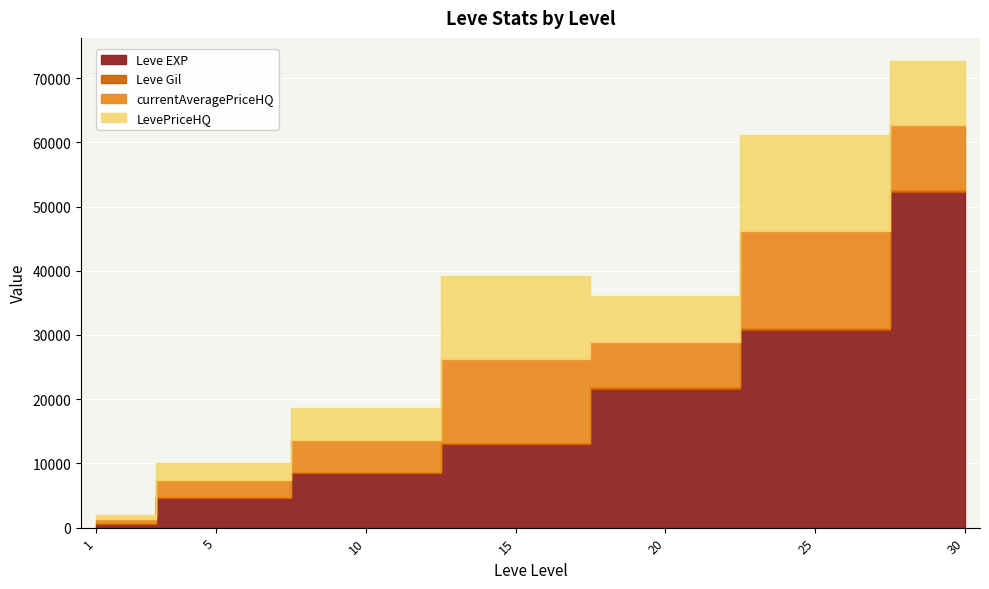

How many data points does each series have?

7